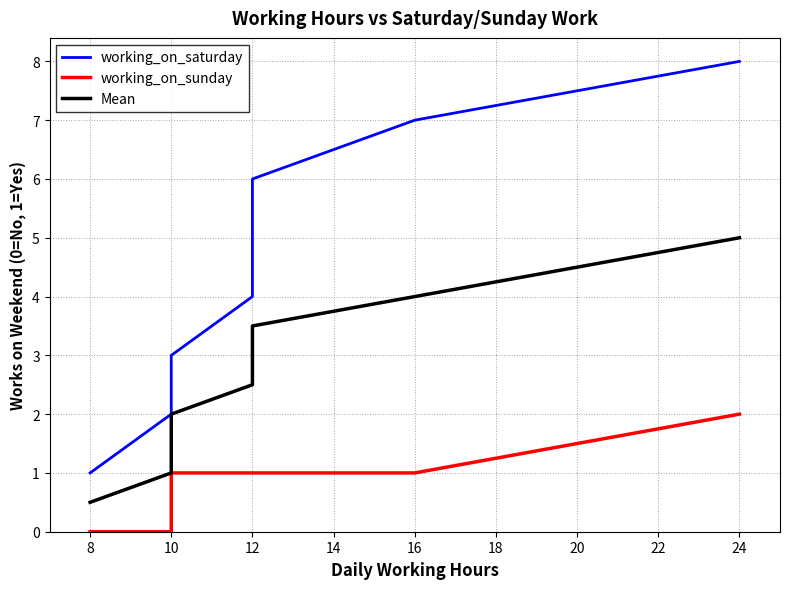

The working_on_sunday series shows -1.2 at 8. True or false?

False